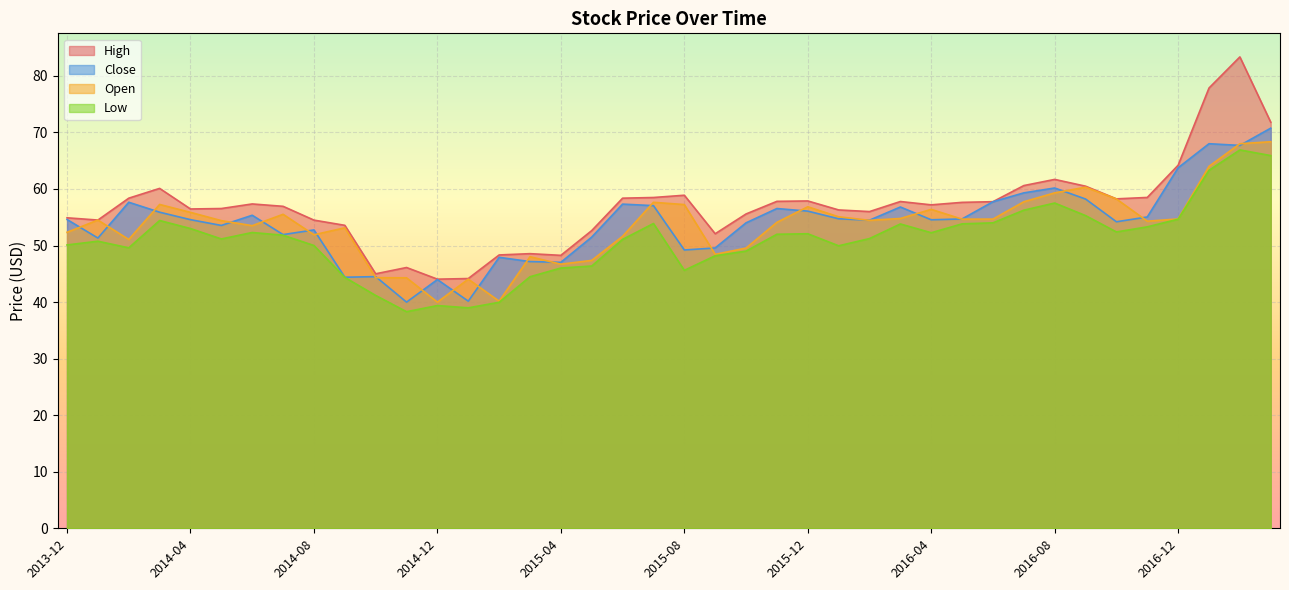

True or false: High and Open cross at least once.

False